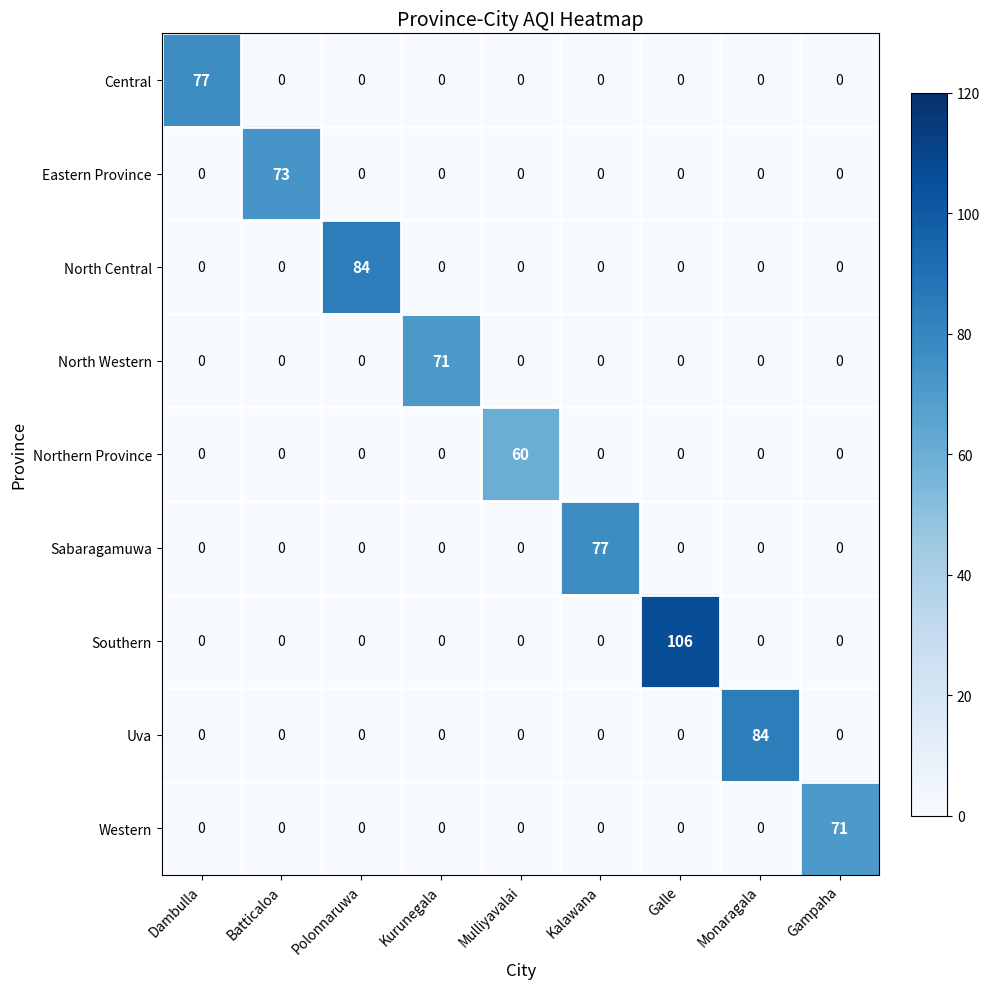

At which category is the sum across all series the highest?

Galle